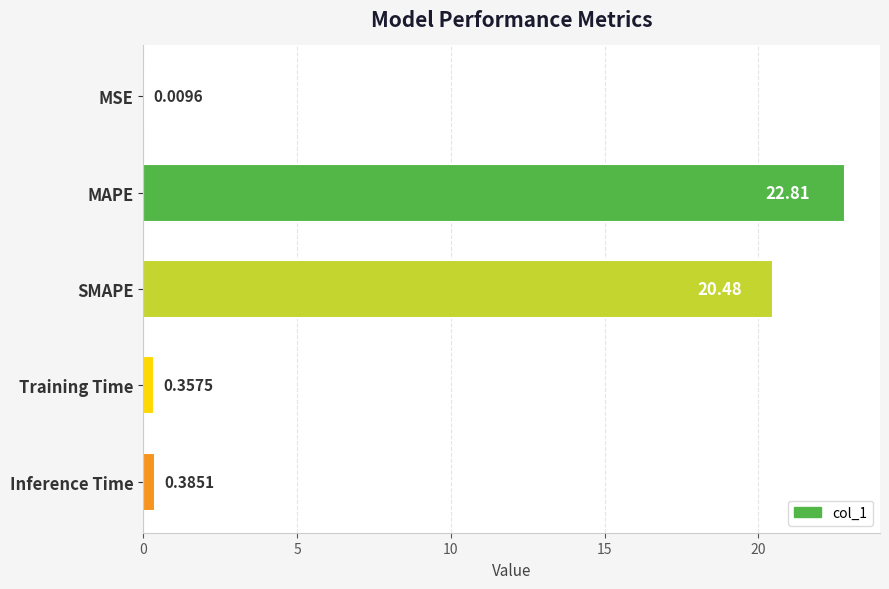

Which label corresponds to the largest value in the chart?

MAPE